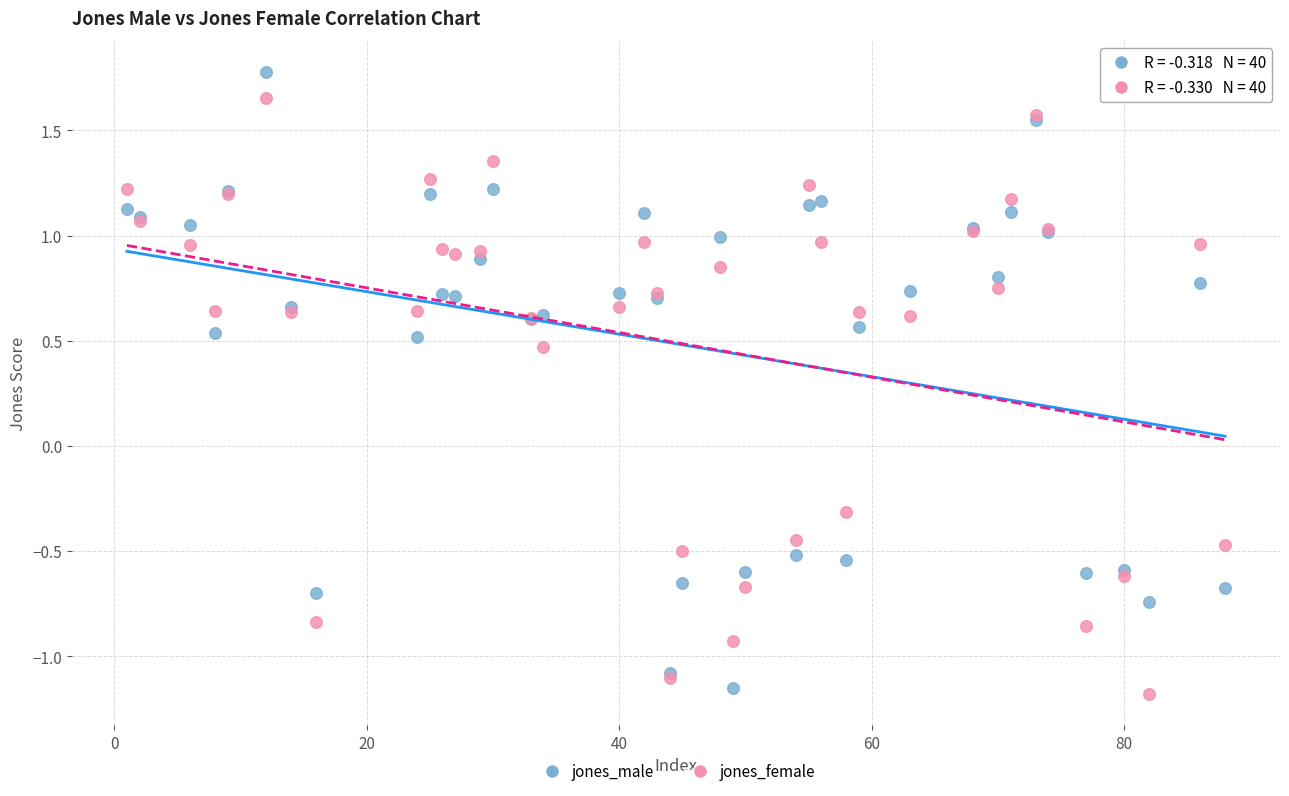

Across all series, what Y value is closest to 0?

-0.3